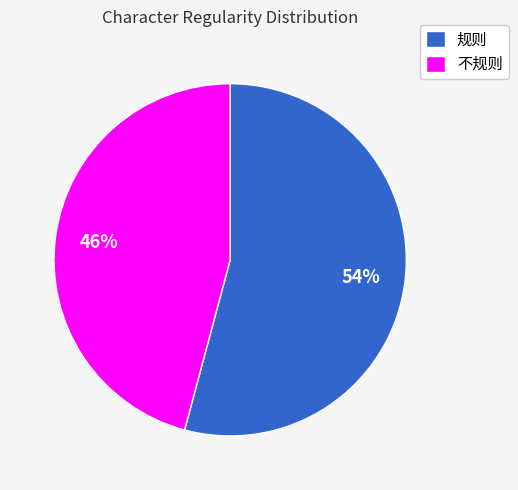

To the nearest percent, what is the combined percentage of 规则 and 不规则?

100%